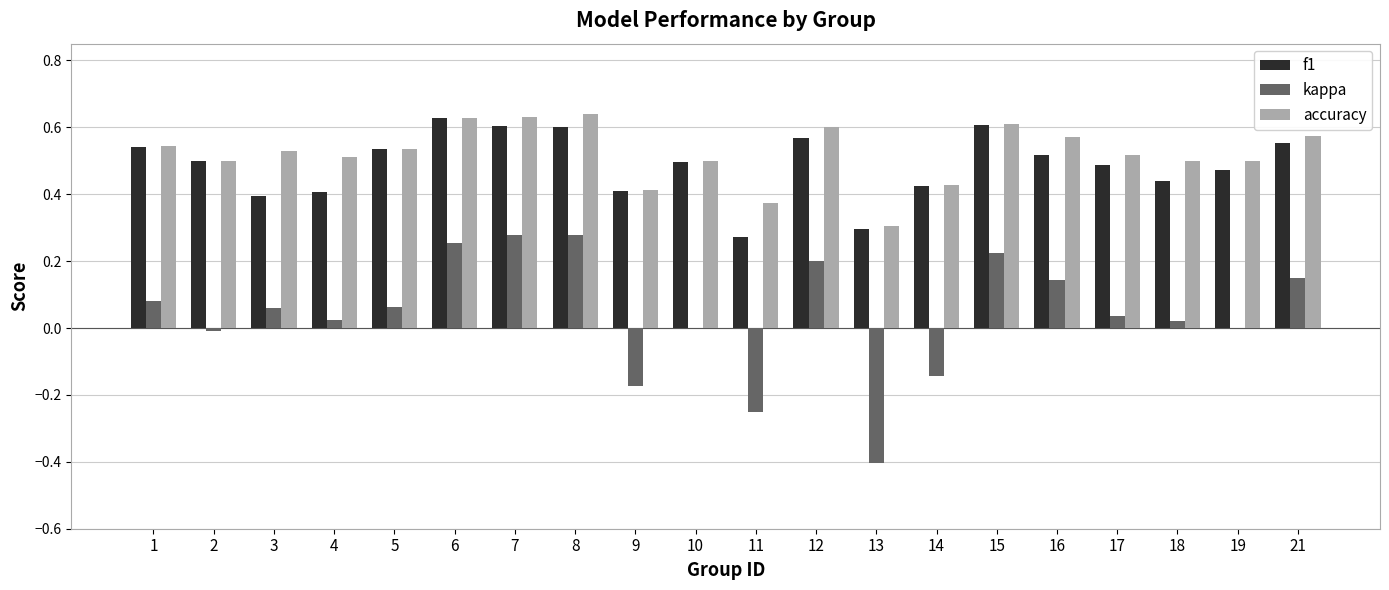

How many groups of bars are there?

20